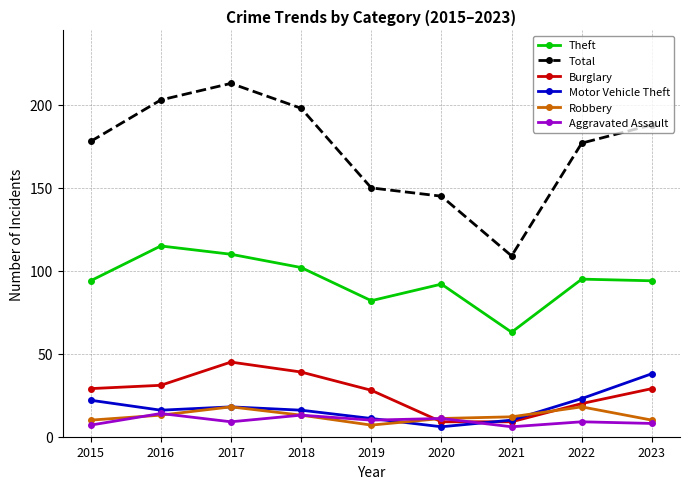

Reading right to left, extract all data points from this chart.

Theft: 94	95	63	92	82	102	110	115	94
Total: 188	177	109	145	150	198	213	203	178
Burglary: 29	20	9	9	28	39	45	31	29
Motor Vehicle Theft: 38	23	10	6	11	16	18	16	22
Robbery: 10	18	12	11	7	13	18	13	10
Aggravated Assault: 8	9	6	11	10	13	9	14	7